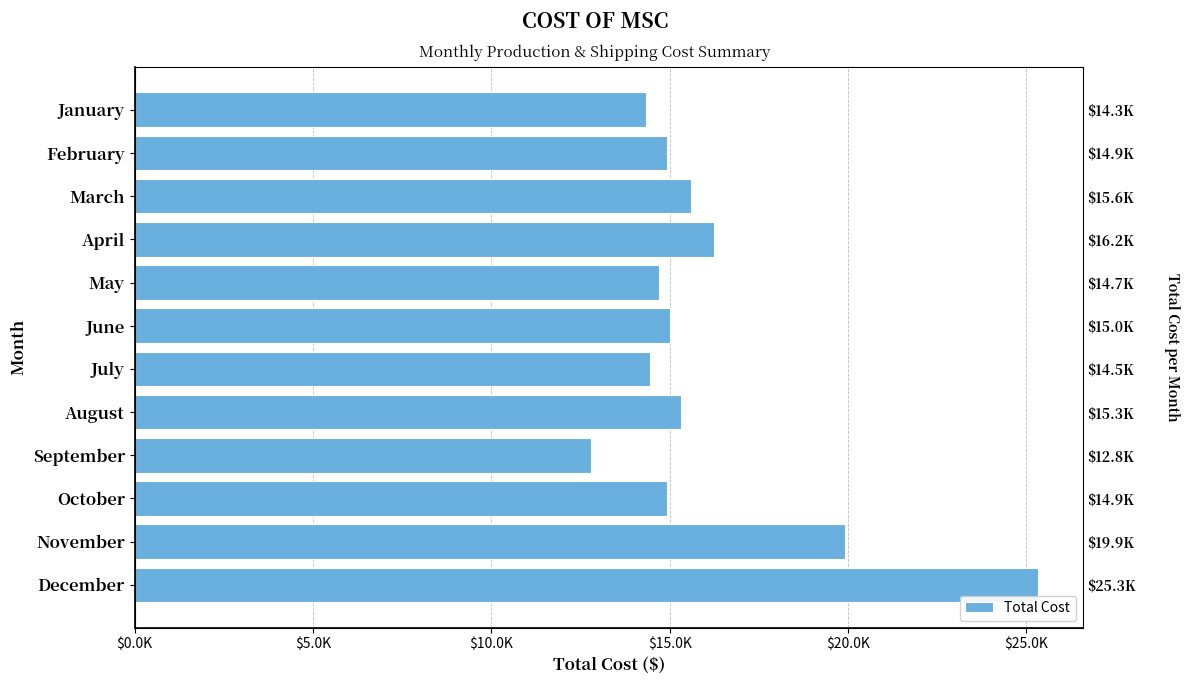

Reading right to left, list all the values displayed in this chart.

14331.6	14935.3	15589.8	16243.6	14700.3	14997.1	14457.1	15310.6	12793.8	14921.9	19912.9	25312.9